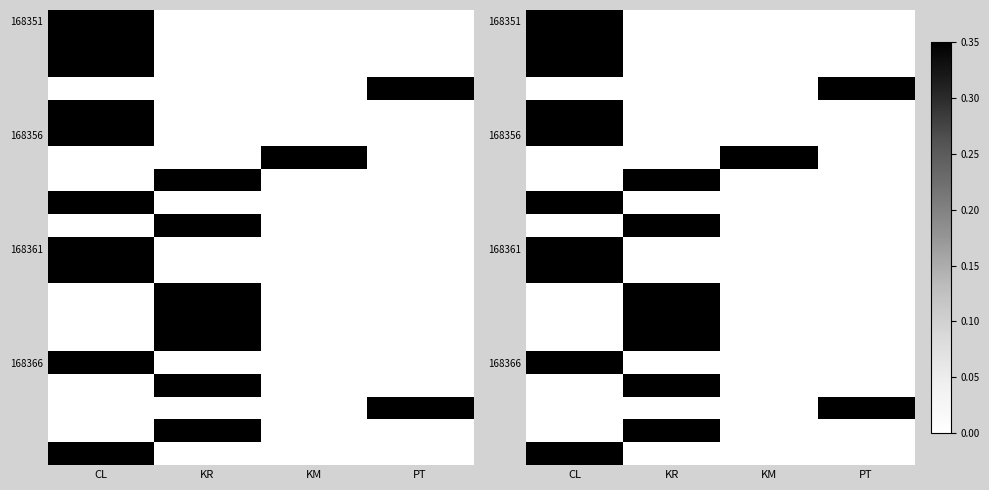

At which category is the sum across all series the highest?

CL